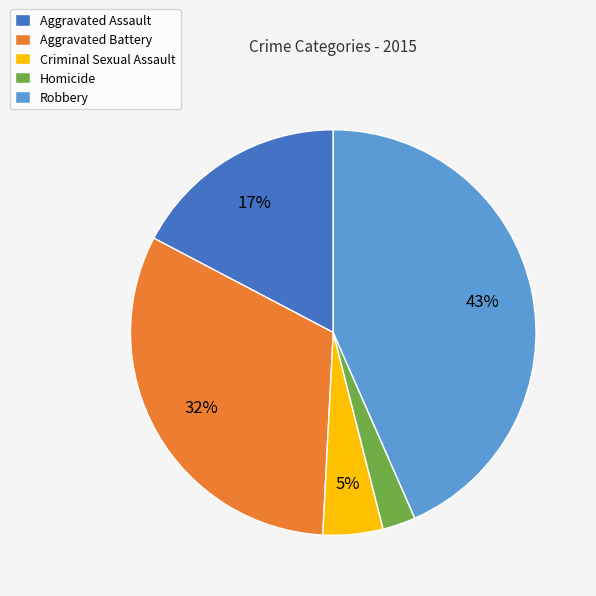

What percentage is the Homicide slice, to the nearest percent?

3%